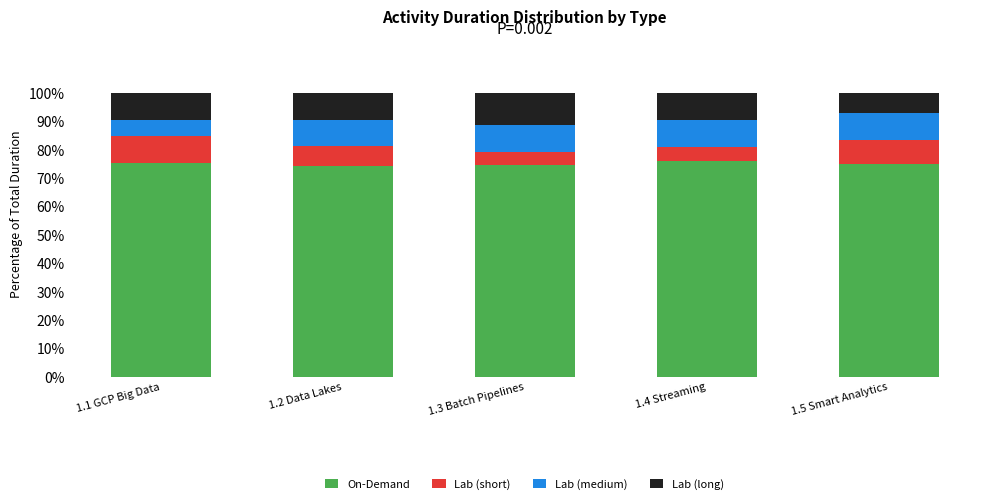

What is the total value across all series at 1.2 Data Lakes?

100.0